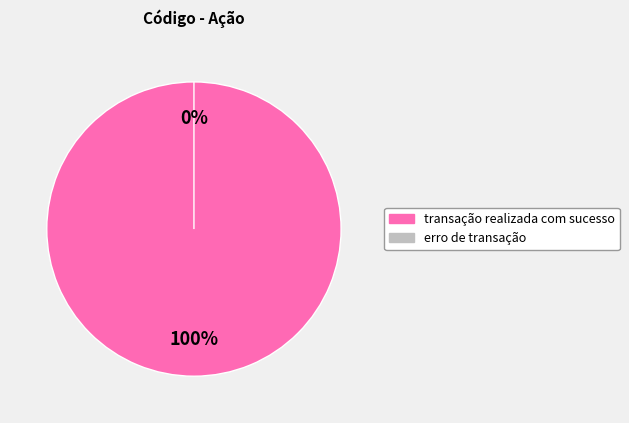

To the nearest percent, what is the average slice percentage?

50%